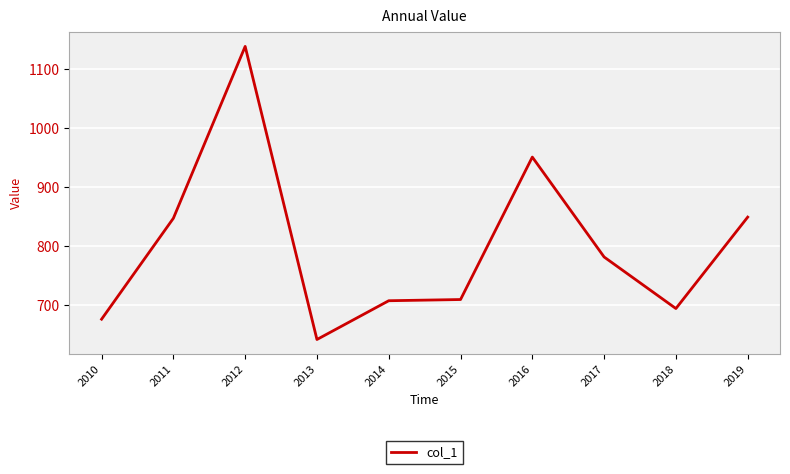

What is the sum of the values at 2012 and 2016?

2089.4